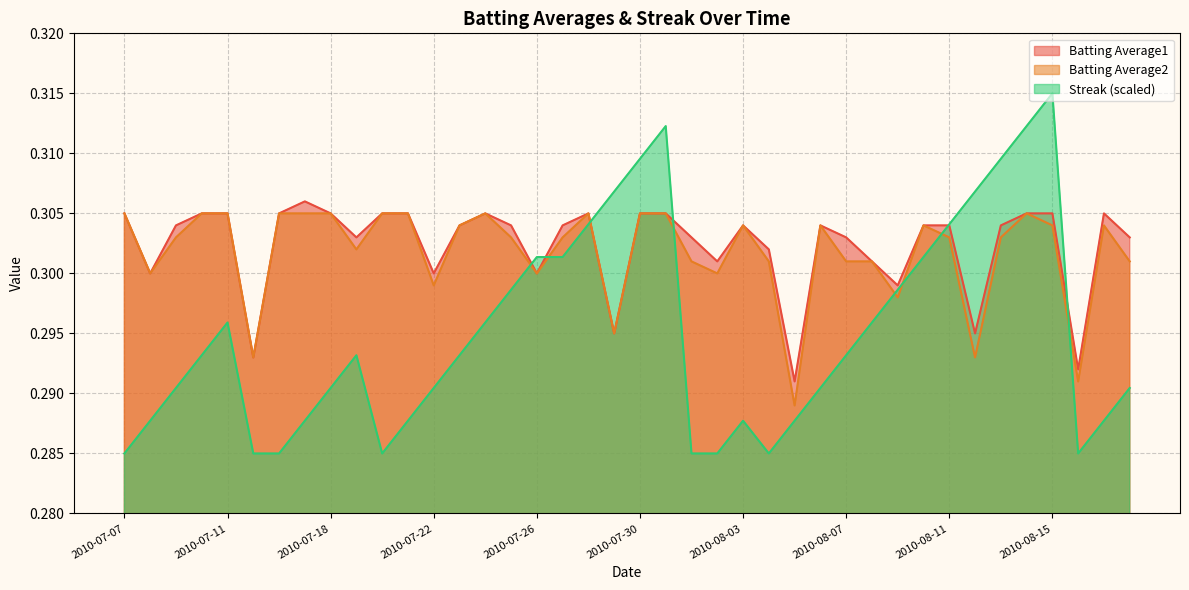

What is the average value of the Batting Average2 series?

0.3